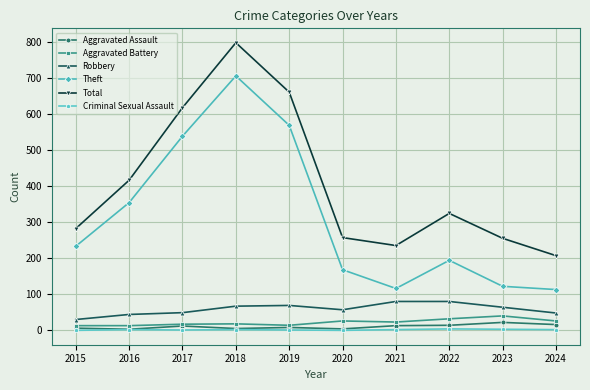

The value of Total at 2023 is 359. True or false?

False